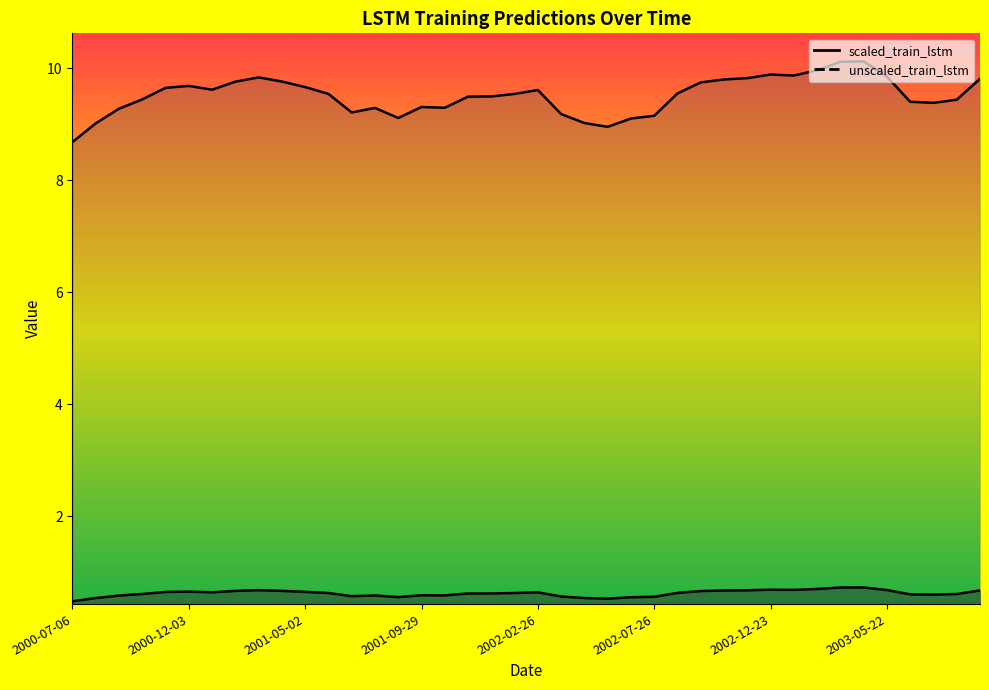

Which has a higher value, 2002-08-25 or 2001-07-01?

2002-08-25